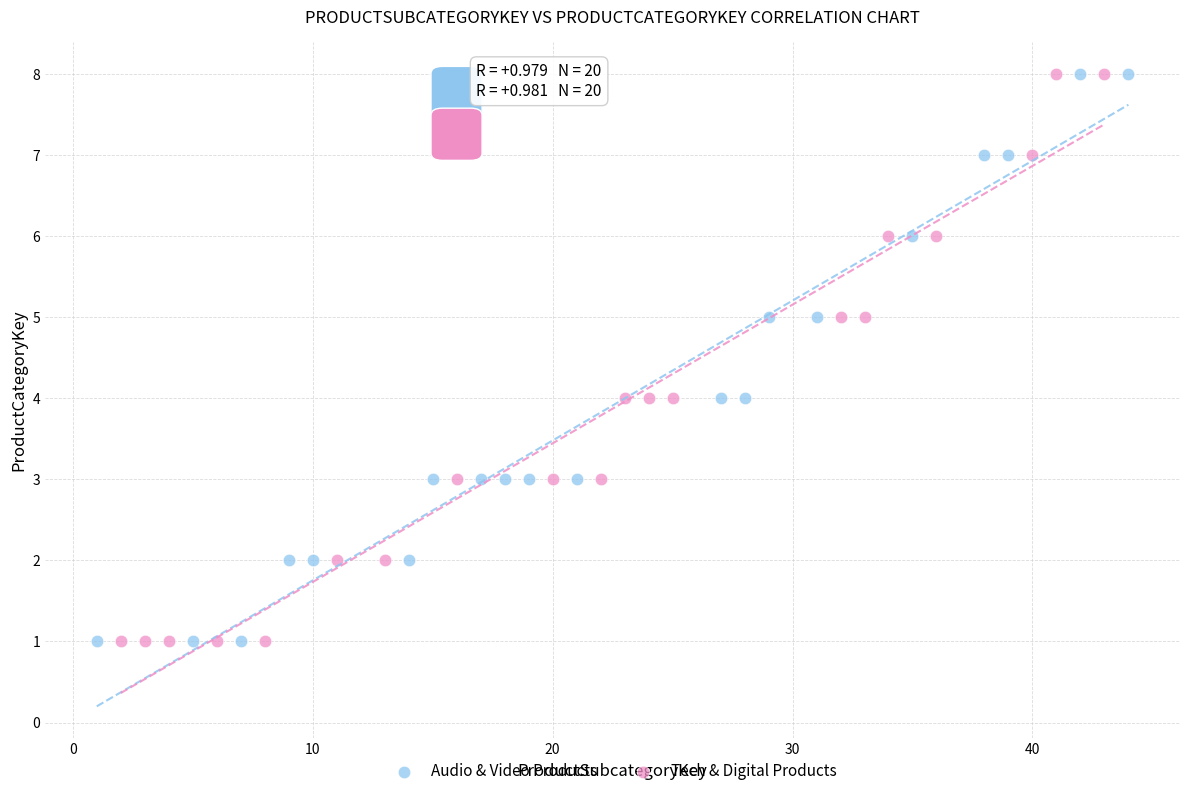

What are all the series names shown in the legend?

Audio & Video Products, Tech & Digital Products